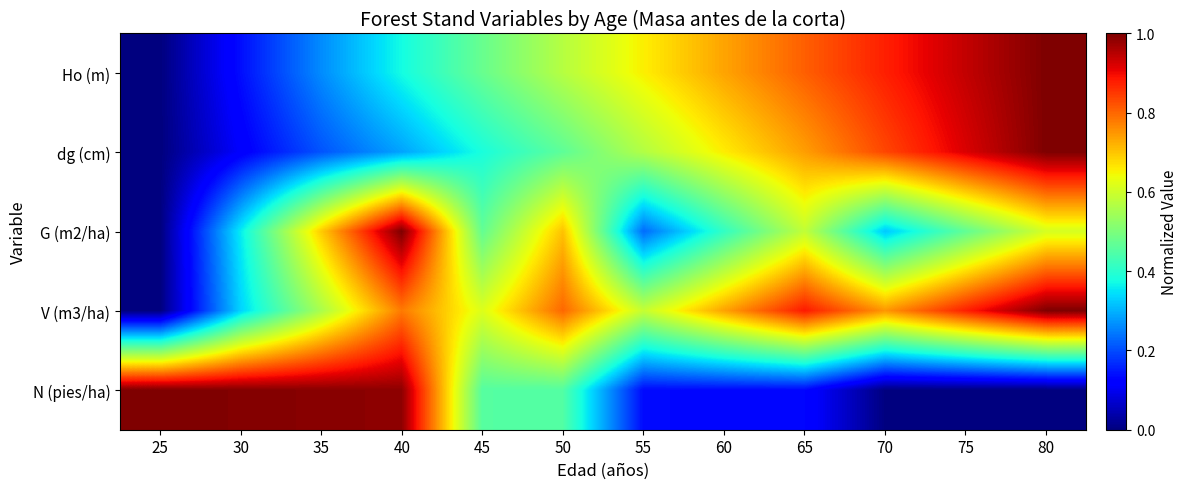

Which category has the lowest value across all series?

25